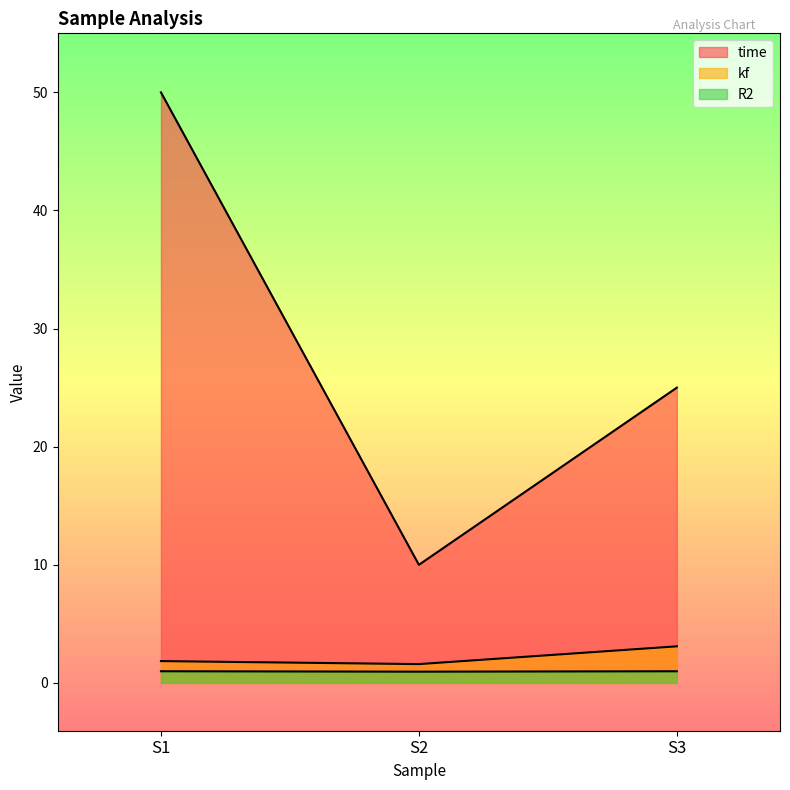

Is the value of R2 at S1 greater than the value of kf at S3?

No